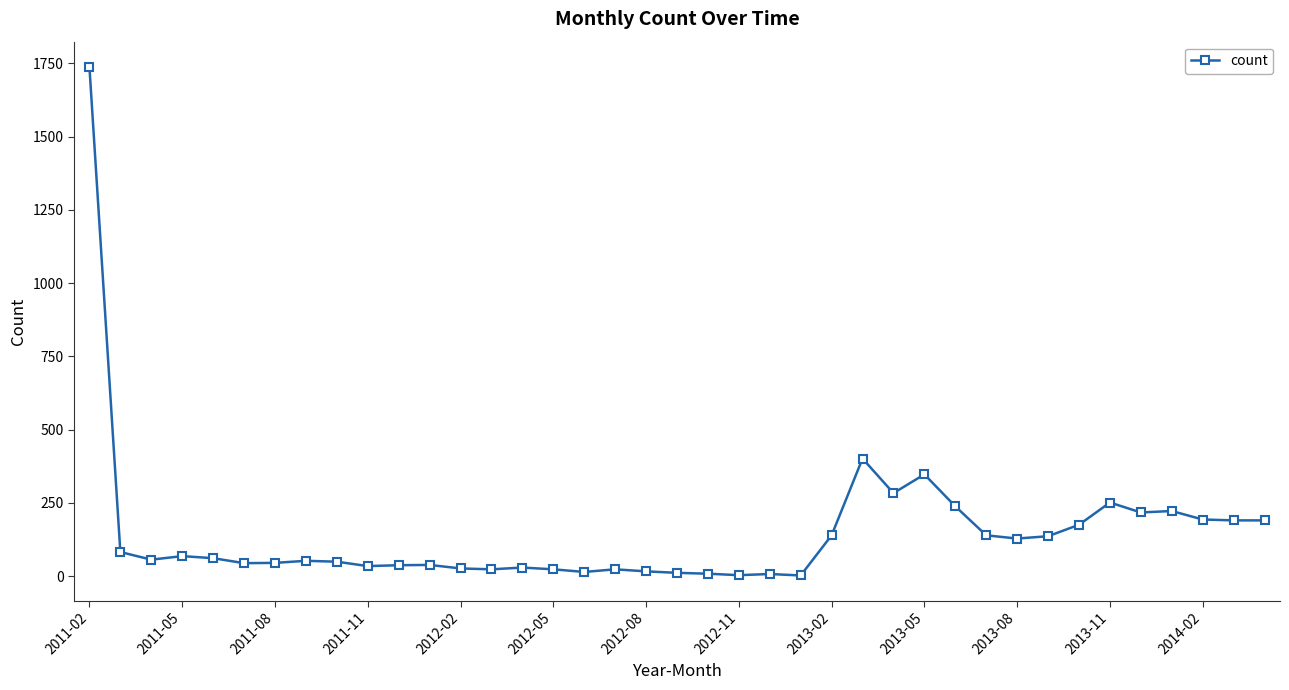

What is the difference between the second highest and second lowest values?

398